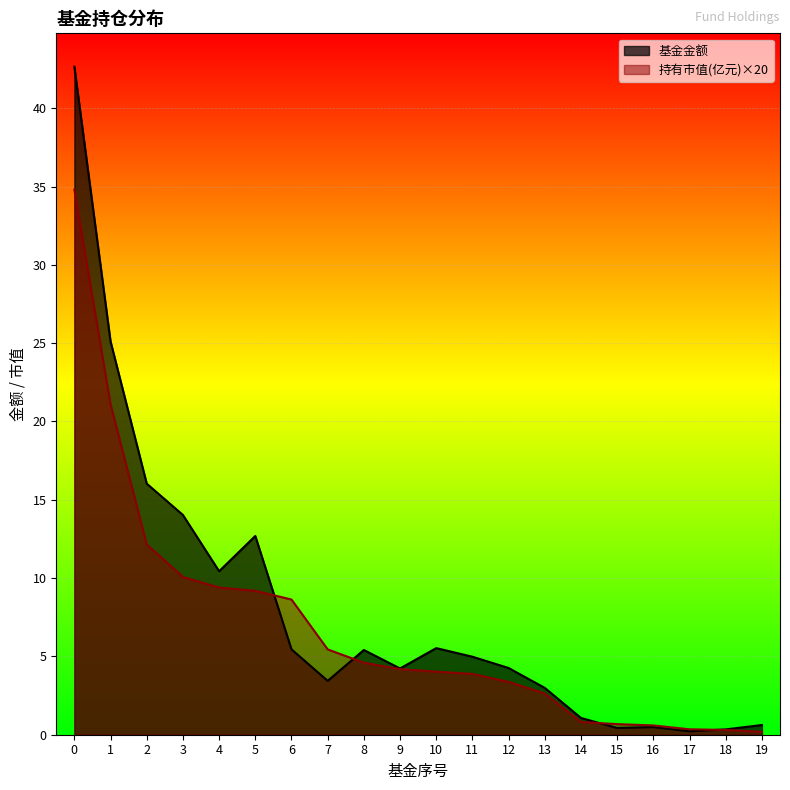

Is it true that 基金金额 equals 3.4 at 7?

True